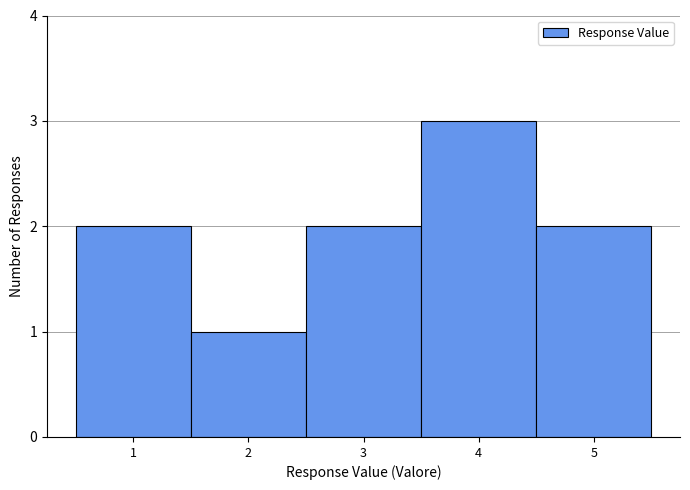

Reading left to right, transcribe this chart: for each bar, give the range it covers on the x-axis and its height. The values are not printed on the chart, so give them approximately, as read against the axis.

0.5 to 1.5: 2
1.5 to 2.5: 1
2.5 to 3.5: 2
3.5 to 4.5: 3
4.5 to 5.5: 2